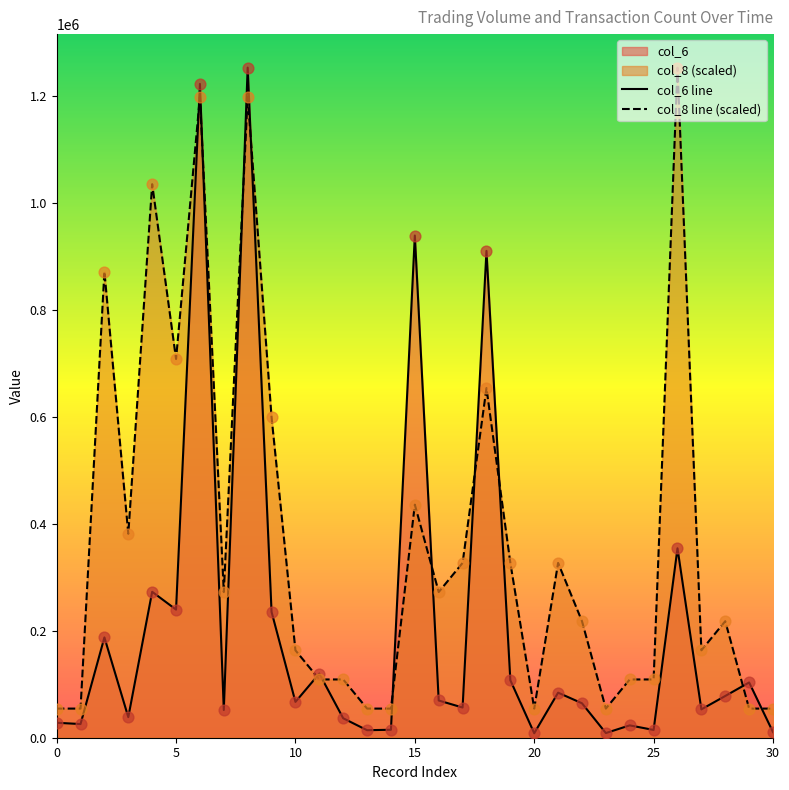

Which series contains the highest Y value?

col_6 line